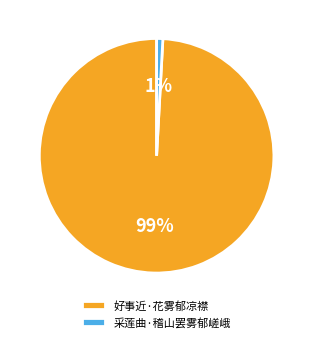

The 采莲曲·稽山罢雾郁嵯峨 slice represents 1% of the pie. True or false?

True